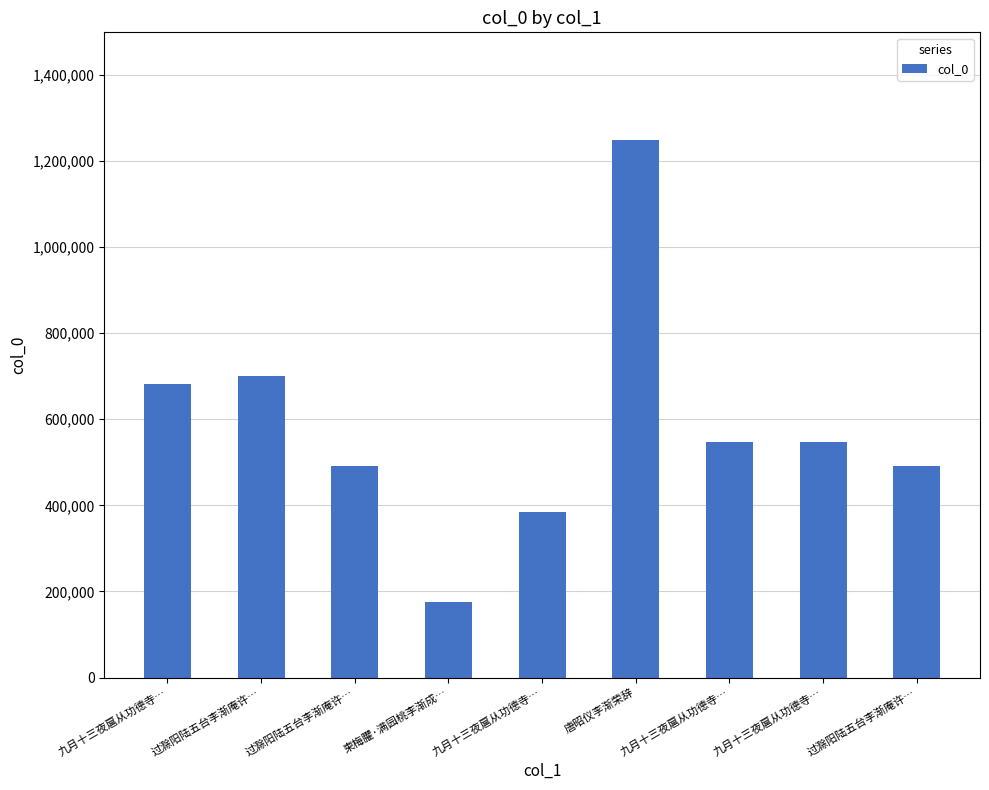

The value at 九月十三夜扈从功德寺… is 383659. True or false?

True